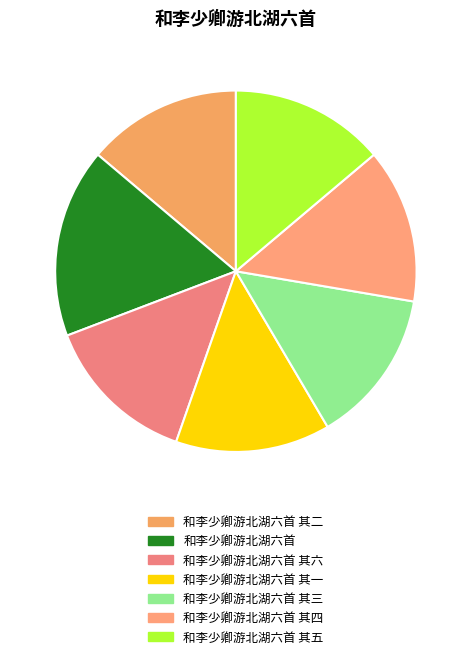

True or false: 和李少卿游北湖六首 其六 accounts for 14% of the total.

True